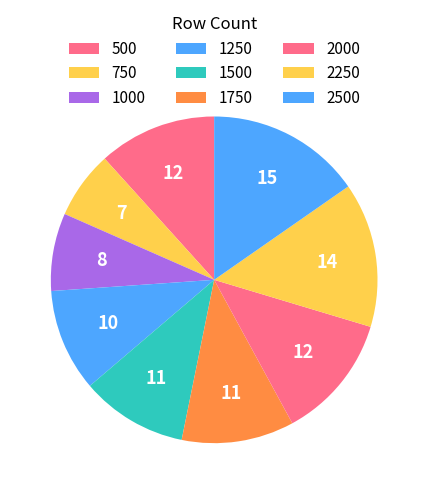

Between 2500 and 2000, which is larger?

2500